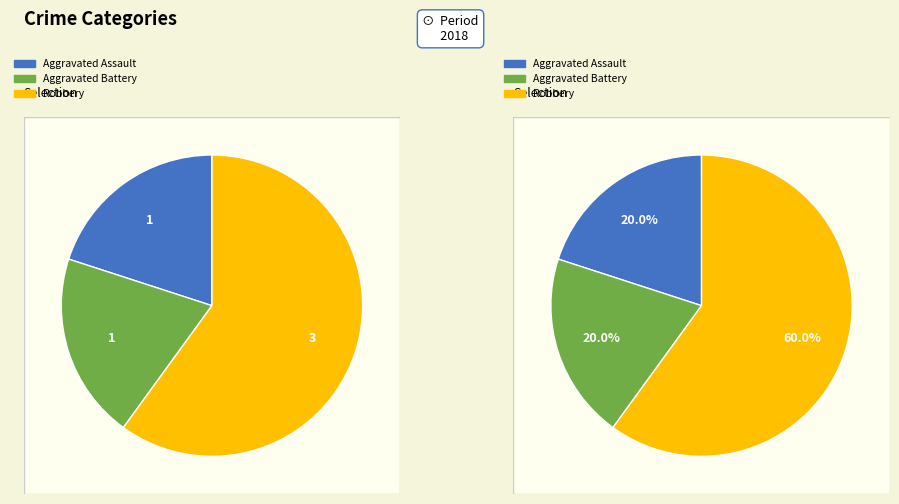

What percentage is NOT represented by Aggravated Battery?

80.0%